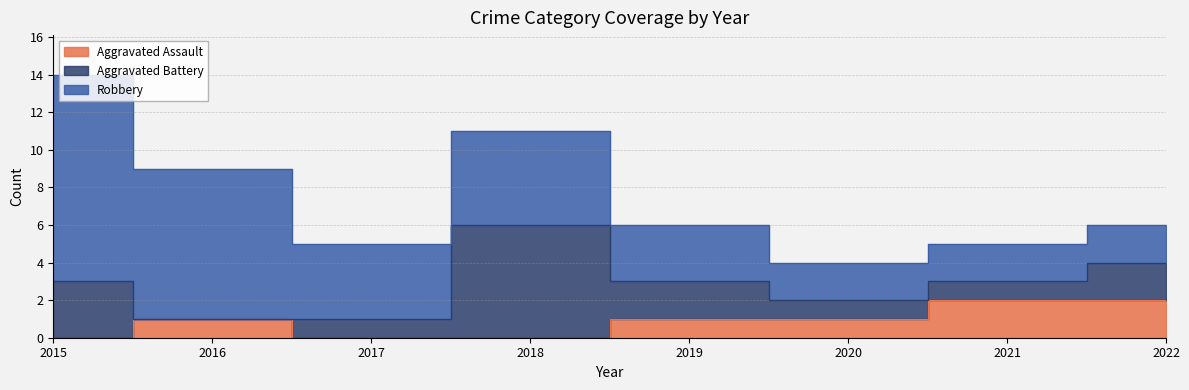

What is the value of the Robbery point at the 8th from the left?

2